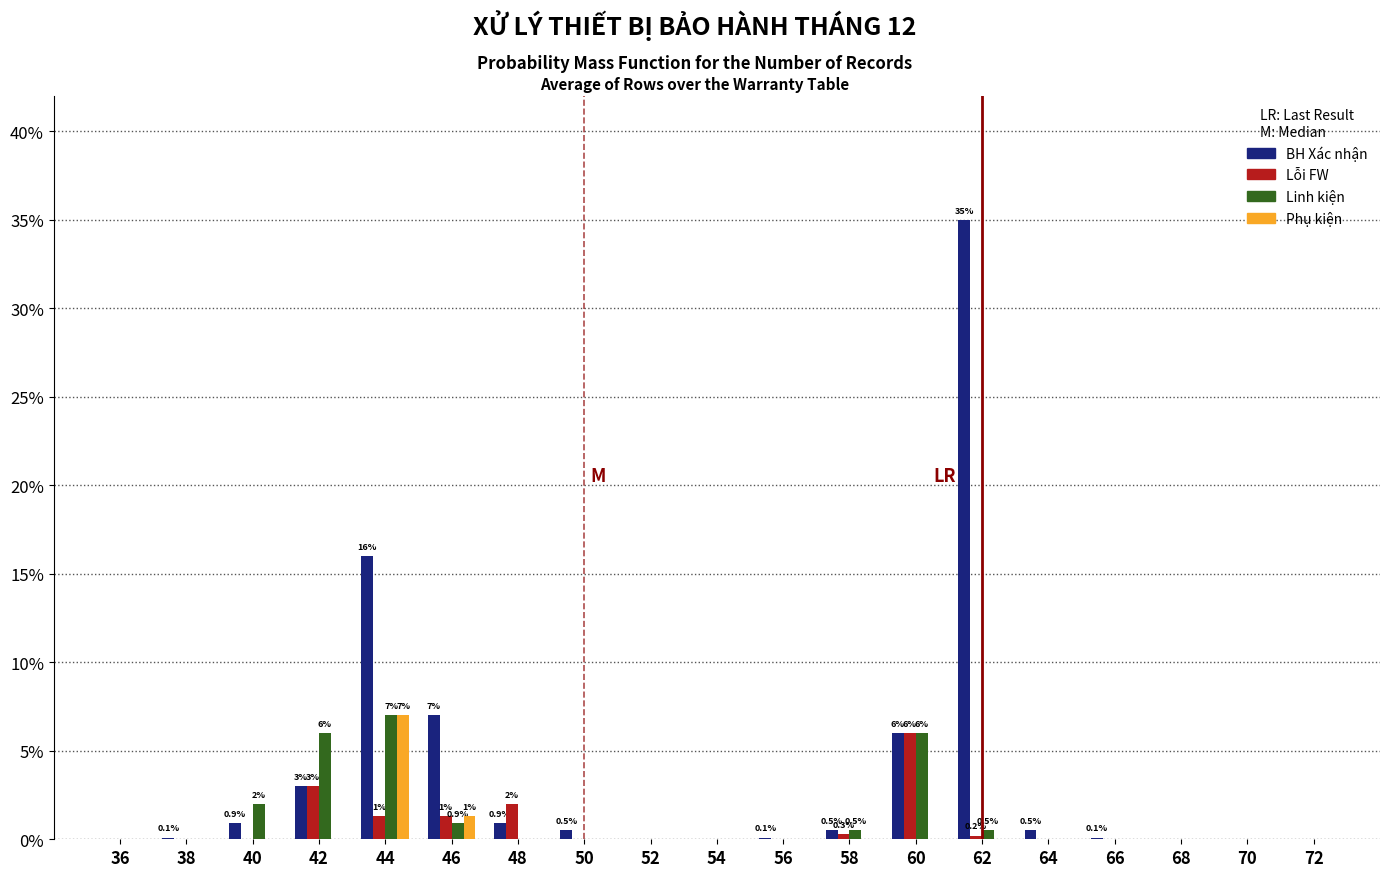

What is the sum of all Linh kiện values?

22.9